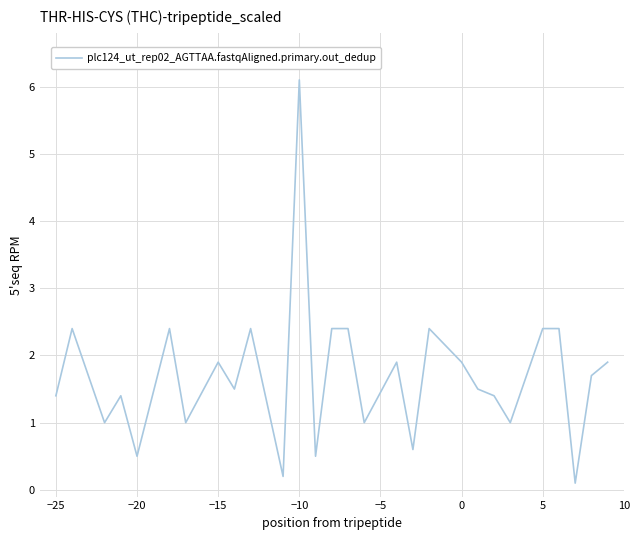

What is the greatest value displayed?

6.1